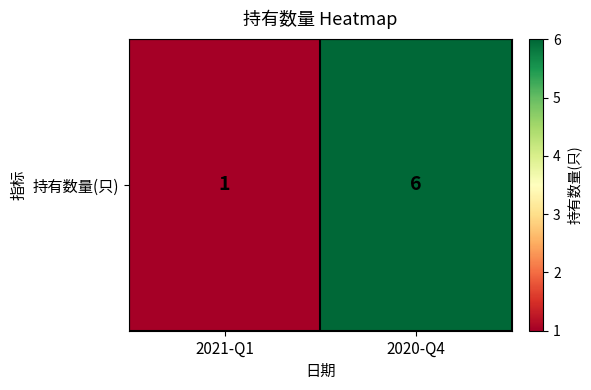

Rank the categories by value from highest to lowest.

2020-Q4, 2021-Q1